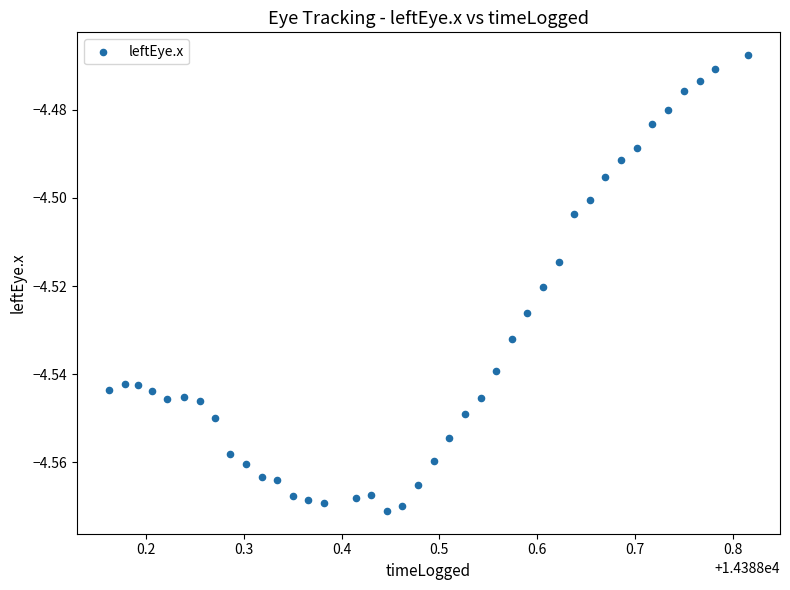

What is the range of X values (max minus min)?

0.7